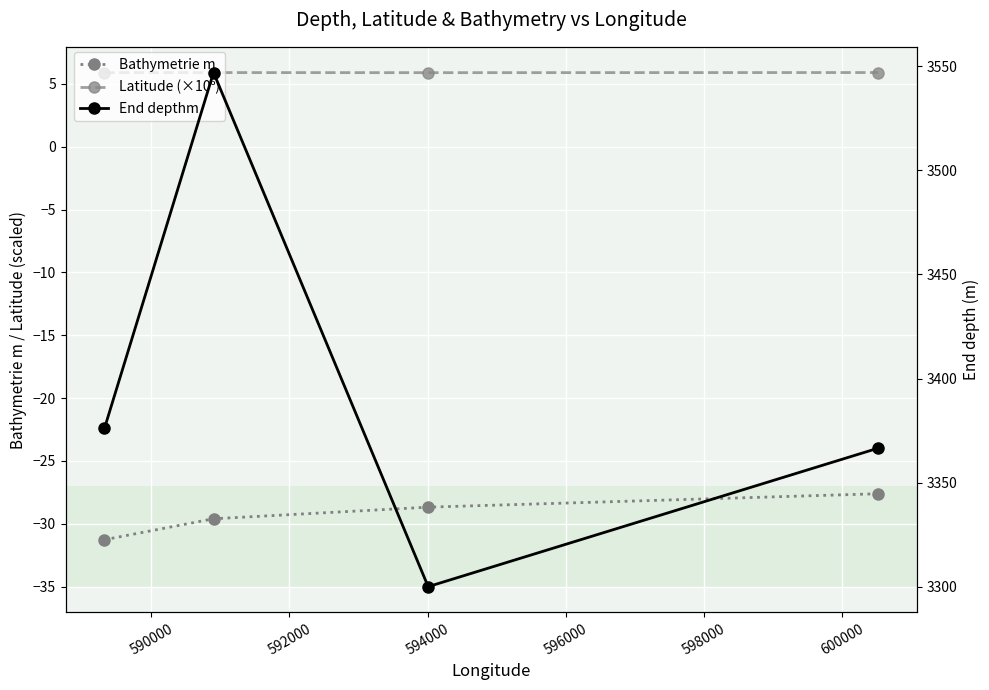

Is the value of Bathymetrie m at 594000 greater than the value of Latitude (×10⁶) at 588000?

No